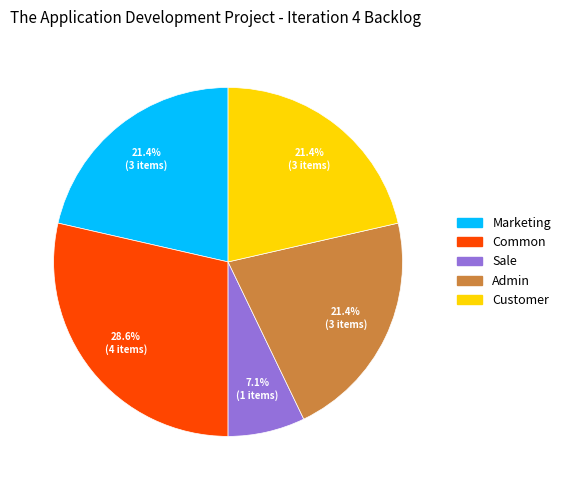

Is it true that Common is 29% of the pie?

True